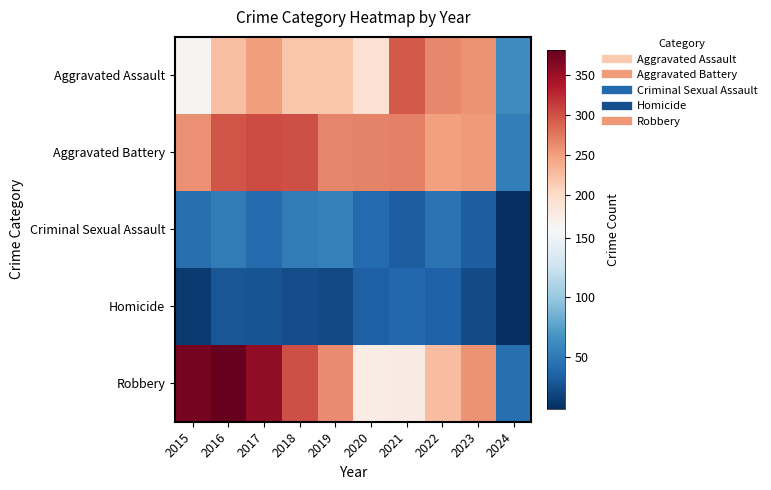

Which has a higher value, 2024 or 2021?

2021